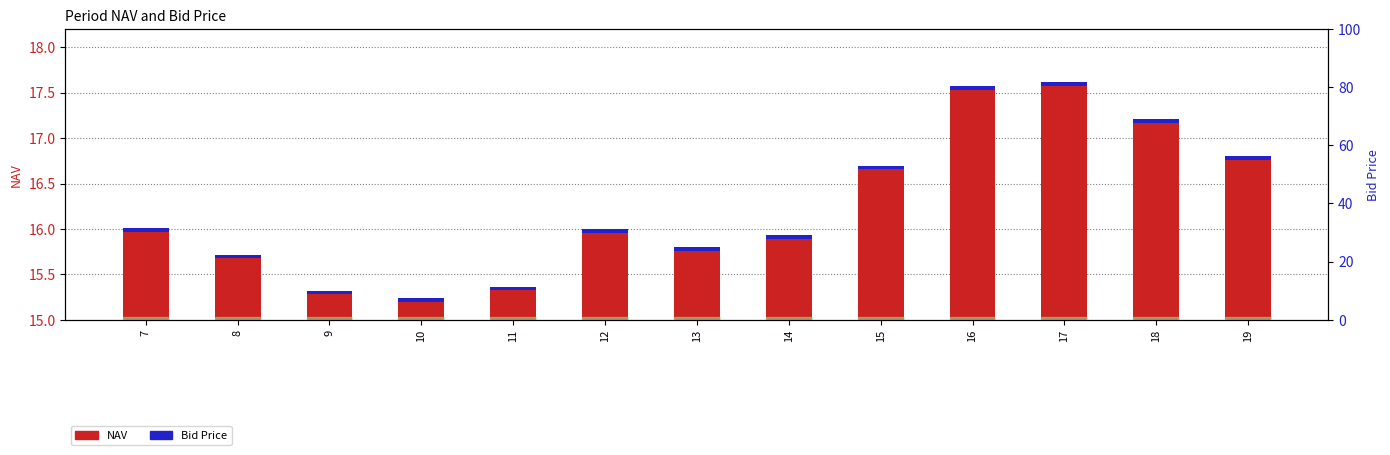

What is the sum of the Bid Price values at 19 and 10?

0.1